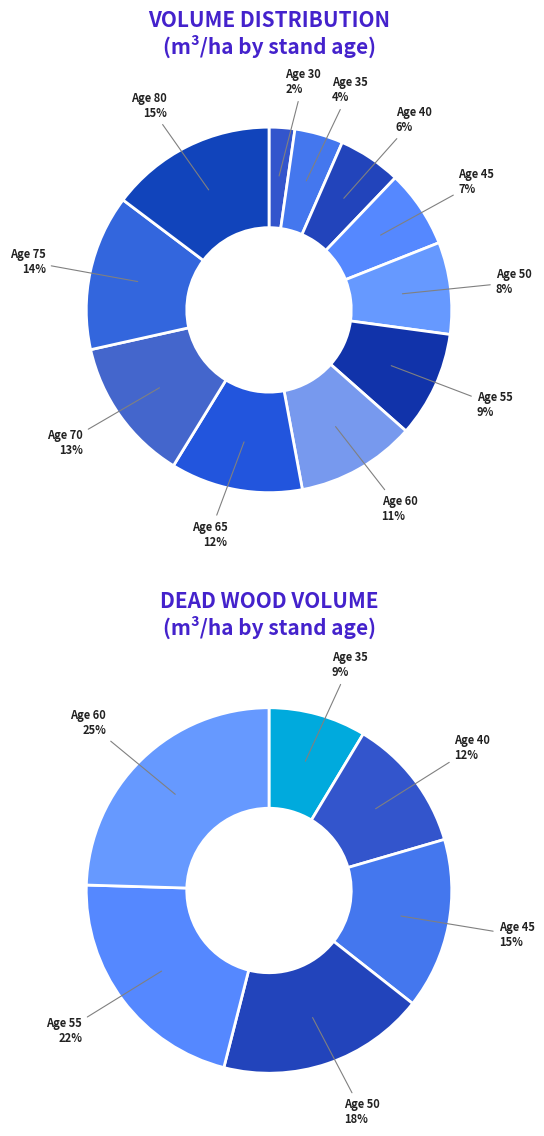

Rank the categories by value from highest to lowest.

80, 75, 70, 65, 60, 55, 50, 45, 40, 35, 30